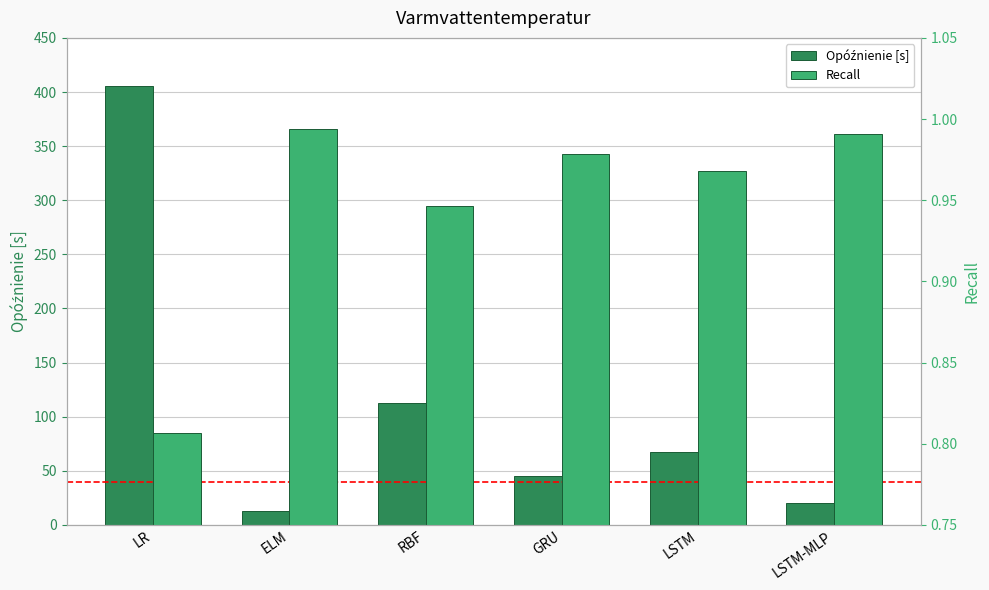

How many bars are there in total?

12